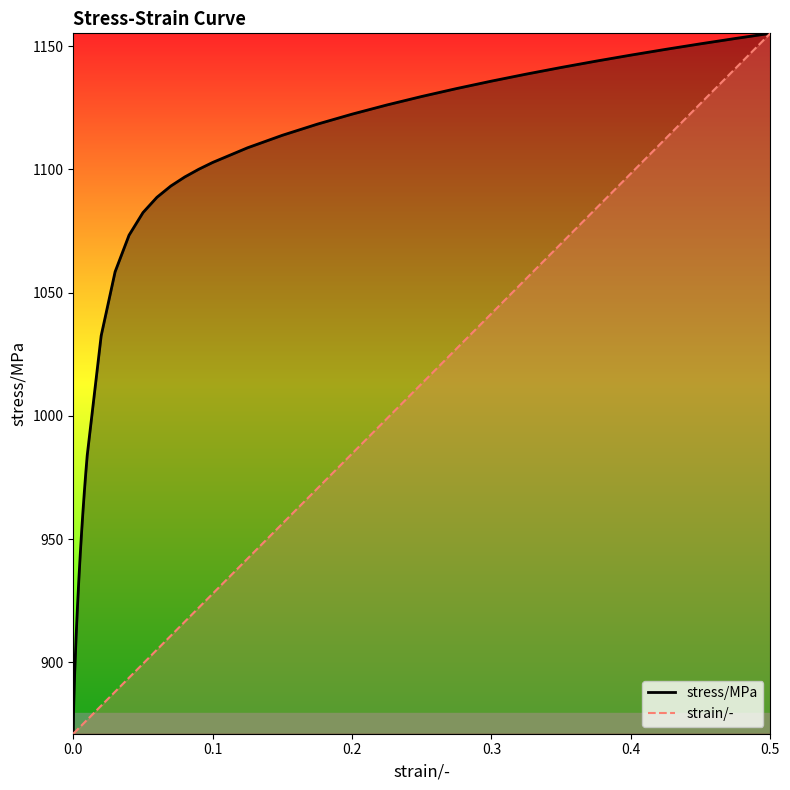

What is the greatest value displayed?

1155.2